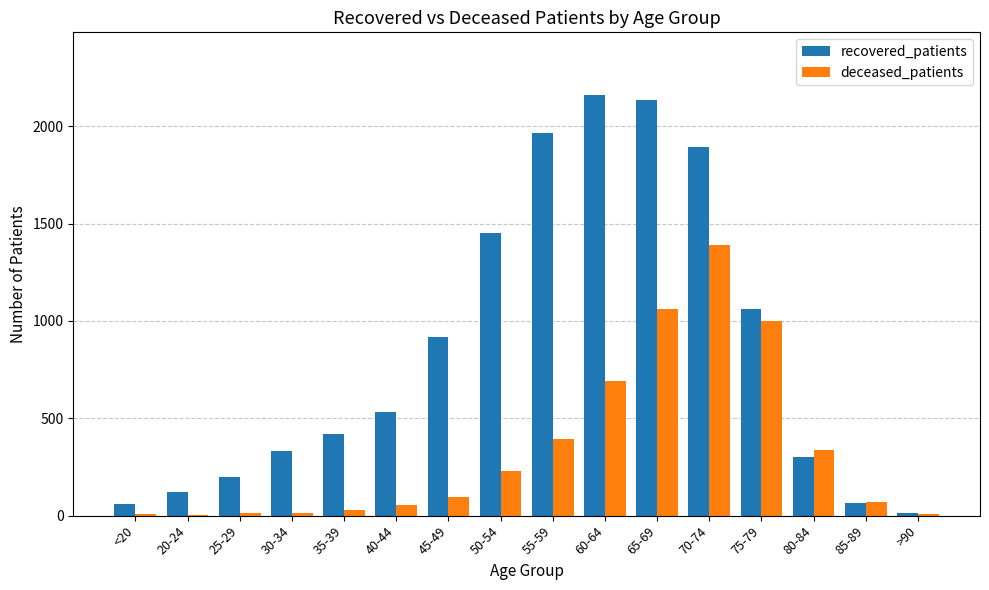

Which series has the widest spread of values?

recovered_patients